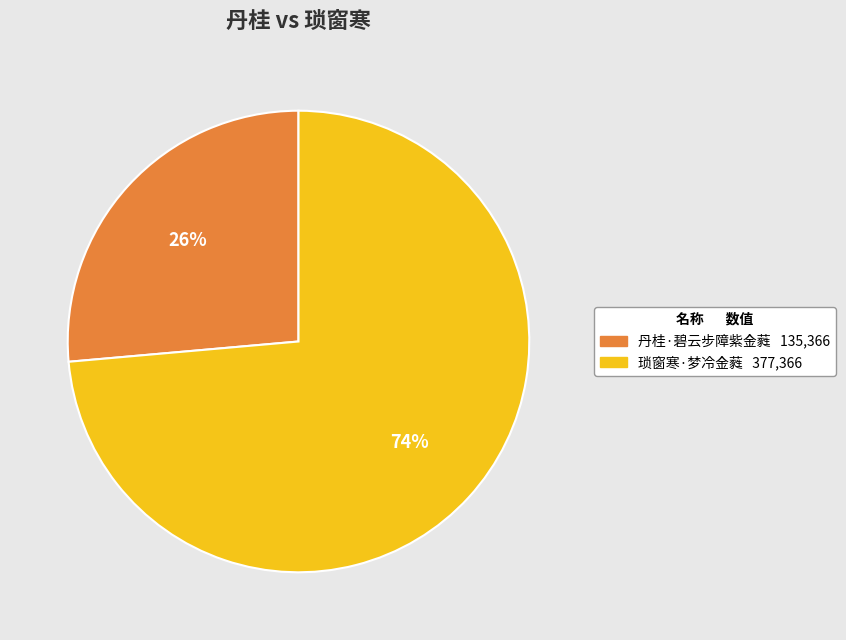

To the nearest percent, what is the combined percentage of 丹桂·碧云步障紫金蕤 and 琐窗寒·梦冷金蕤?

100%